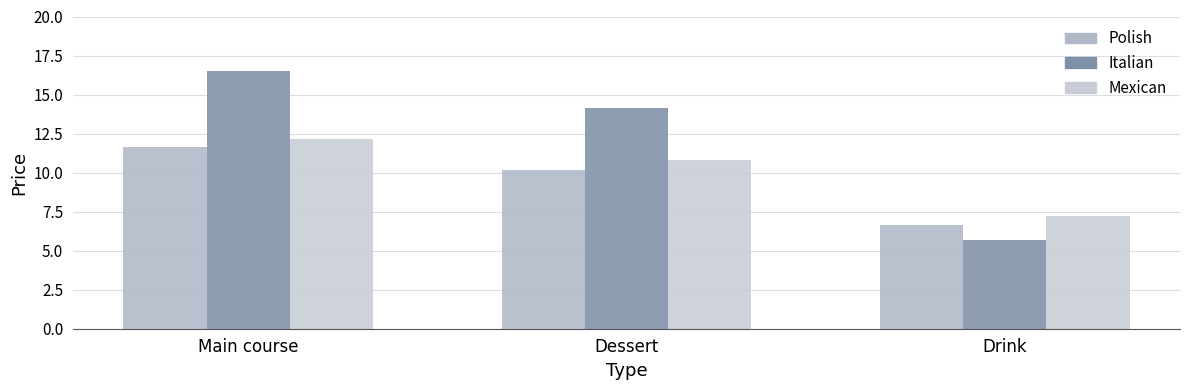

True or false: Mexican has a value of 15.0 at Dessert.

False